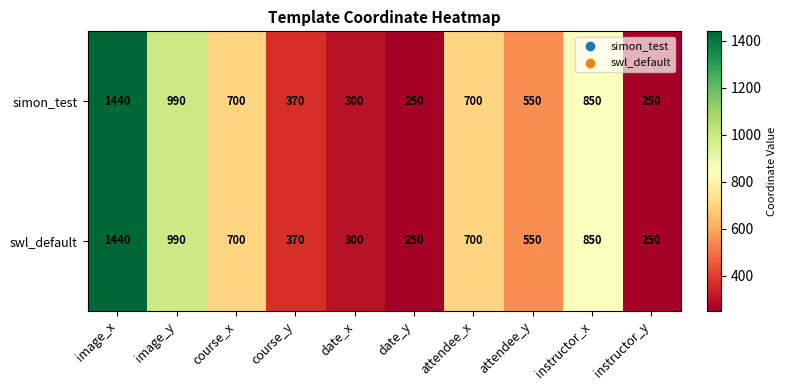

Where is swl_default nearest to the value 845?

instructor_x